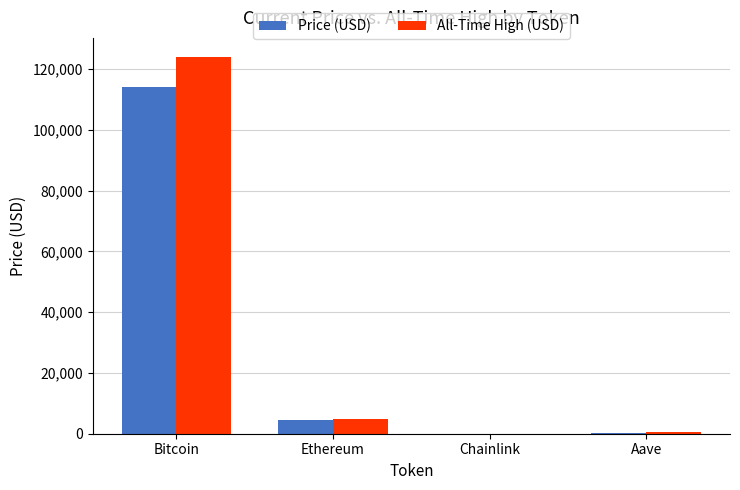

Which label corresponds to the largest value in the chart?

Bitcoin